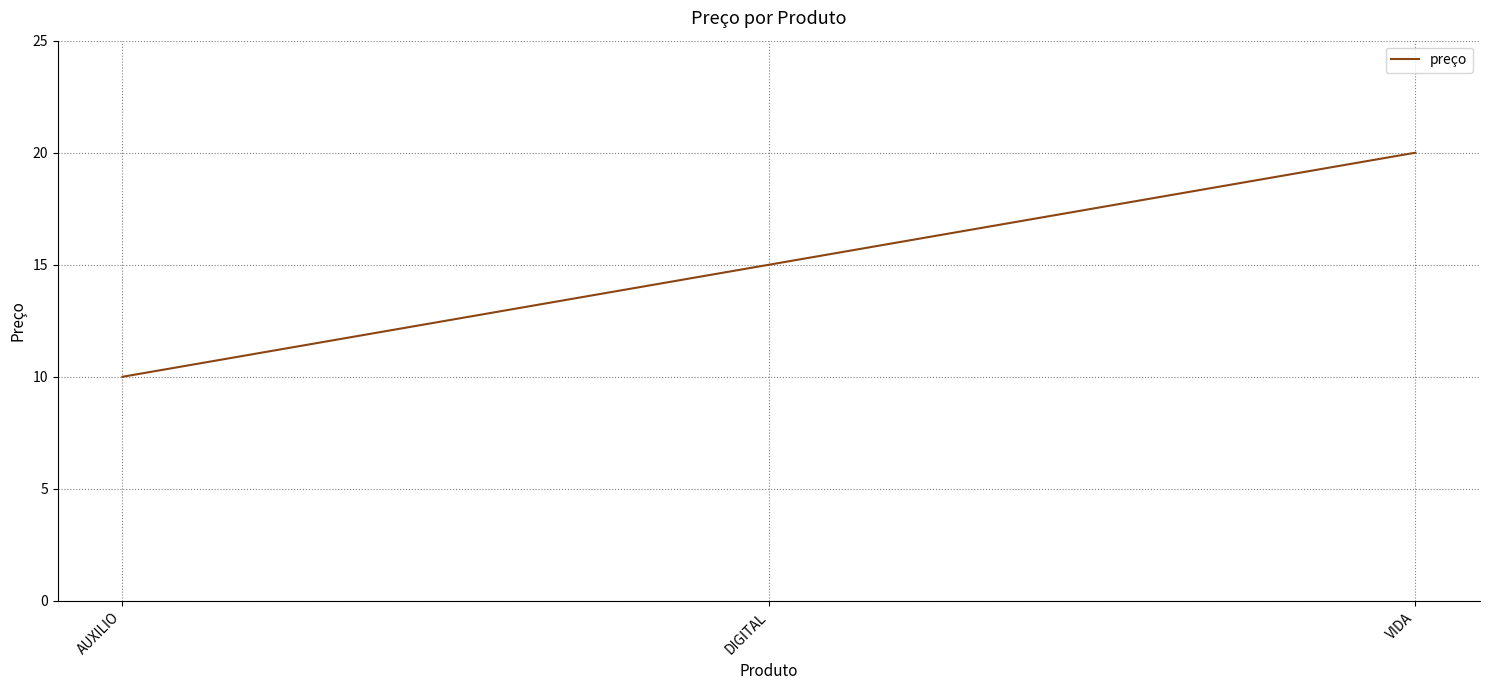

What is the maximum value shown in the chart?

20